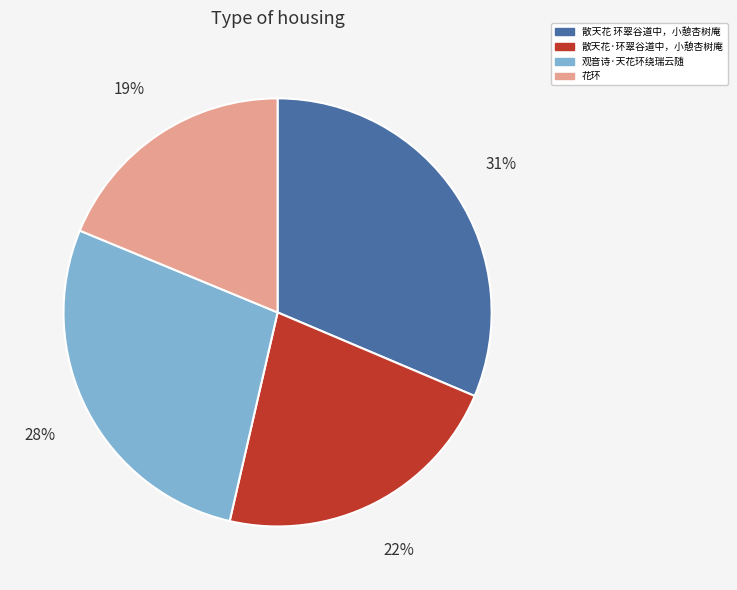

What is the largest slice in the pie chart?

散天花 环翠谷道中，小憩杏树庵